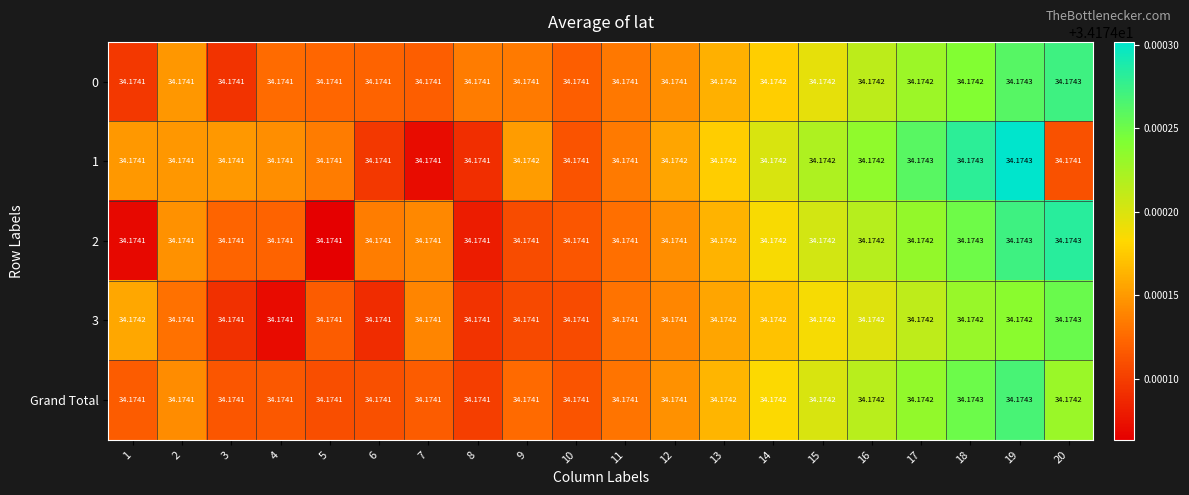

Is the value of 3 at 1 greater than the value of 2 at 4?

Yes